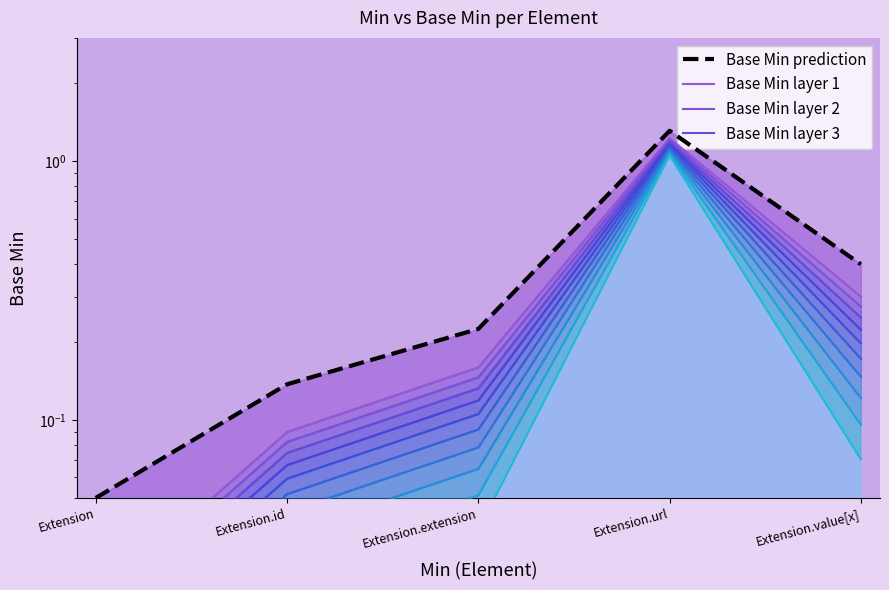

List the labels in order of Base Min prediction value, largest first.

Extension.url, Extension.value[x], Extension.extension, Extension.id, Extension